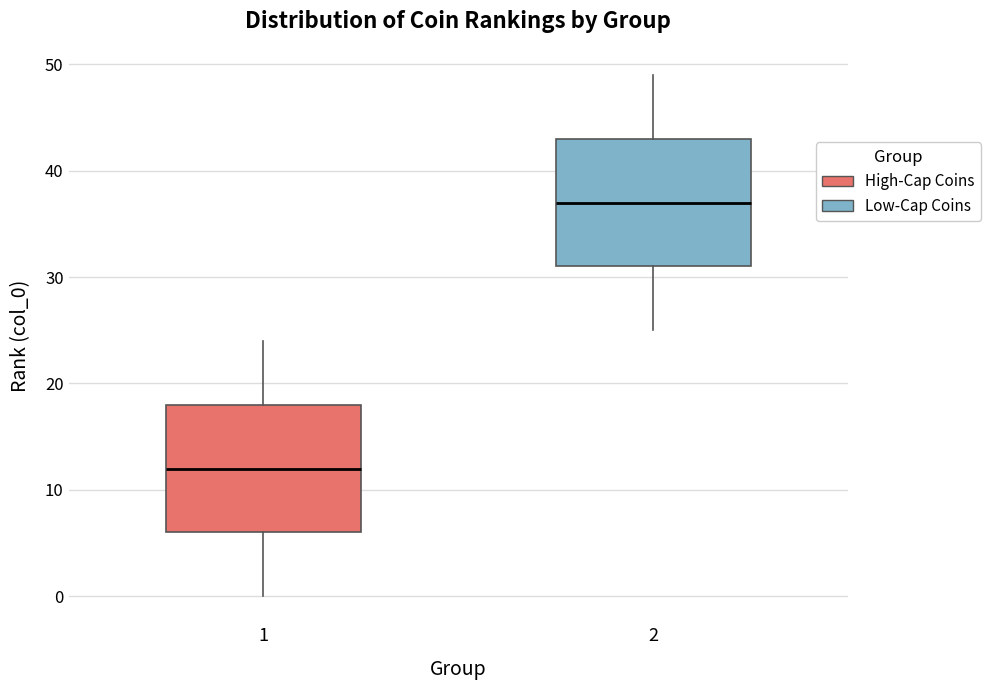

Where does the median line of the box at x = 2 sit on the y-axis? The values are not printed on the chart, so give them approximately, as read against the axis.

37